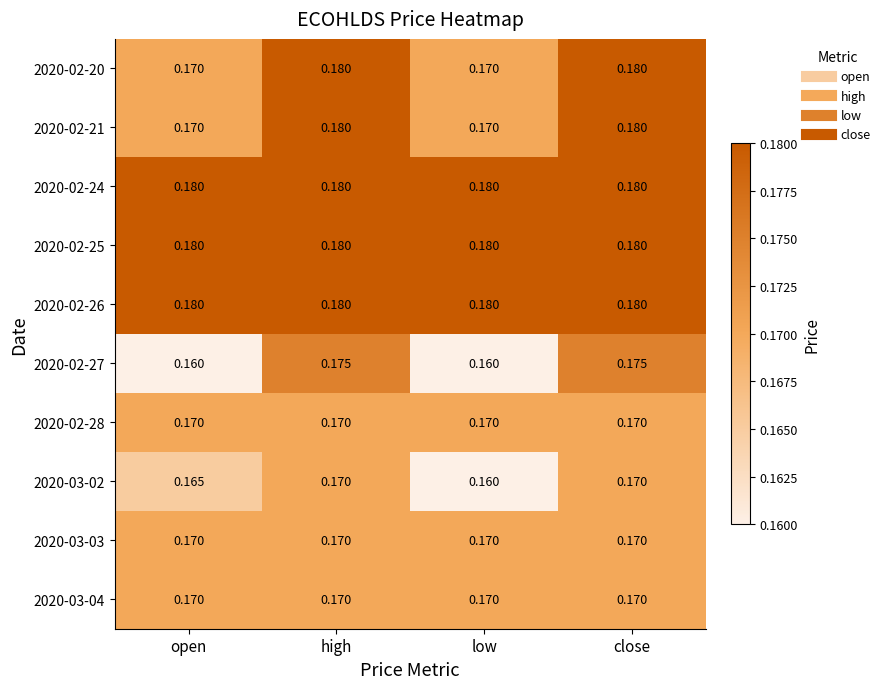

Is the value of 2020-03-03 at high greater than the value of 2020-02-21 at high?

No